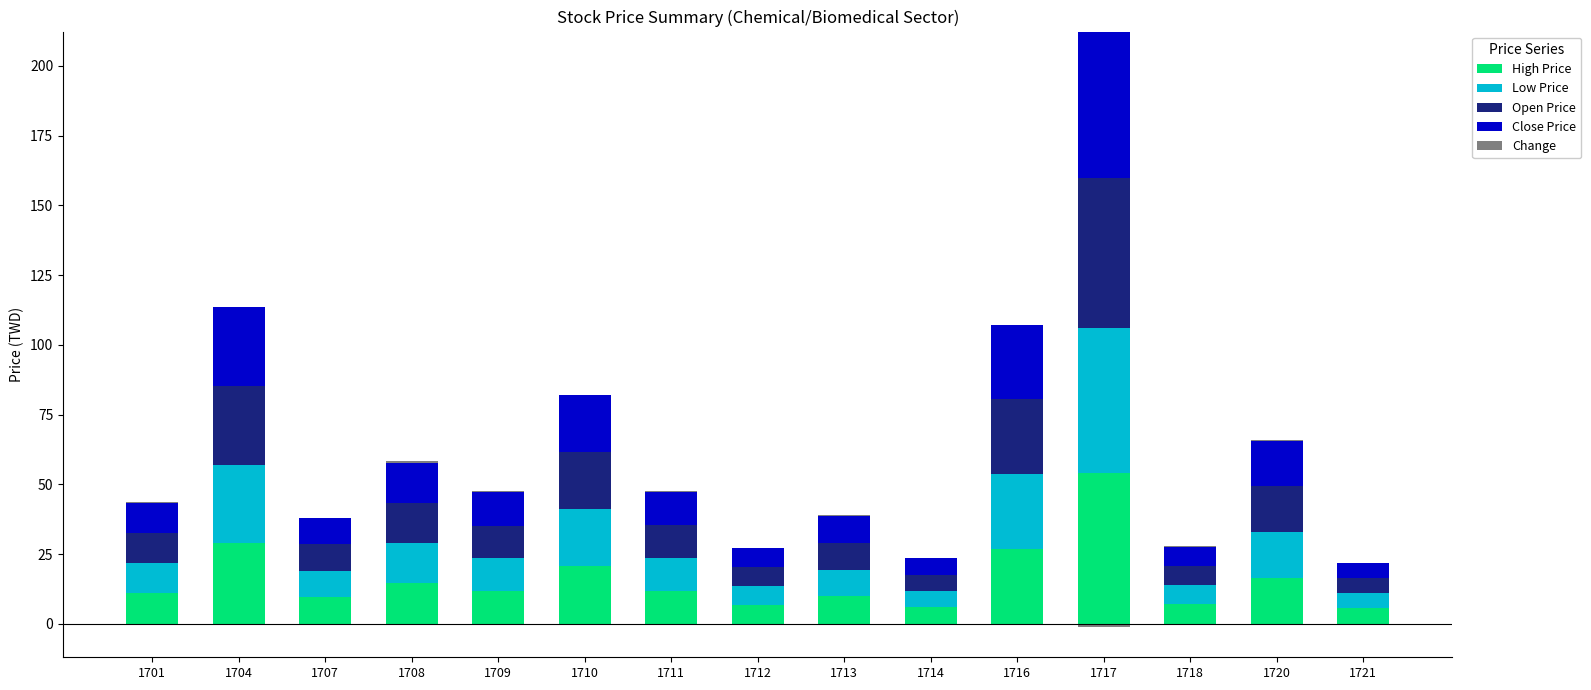

The value of Close Price at 1718 is 11.9. True or false?

False